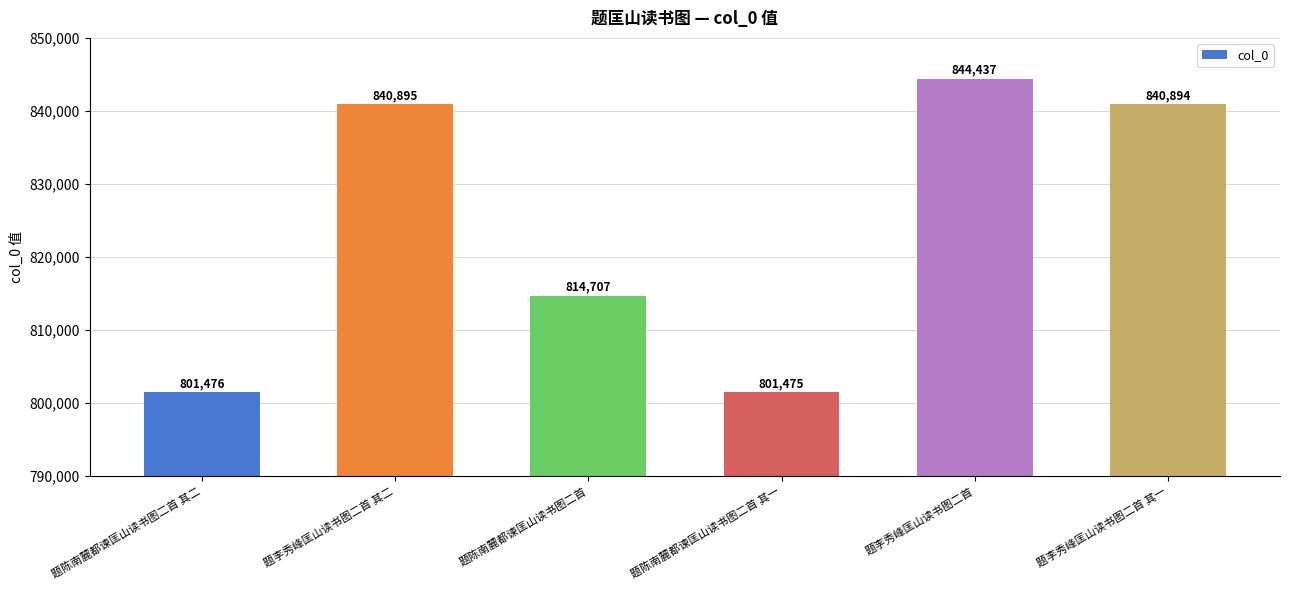

How many categories are shown in the chart?

6